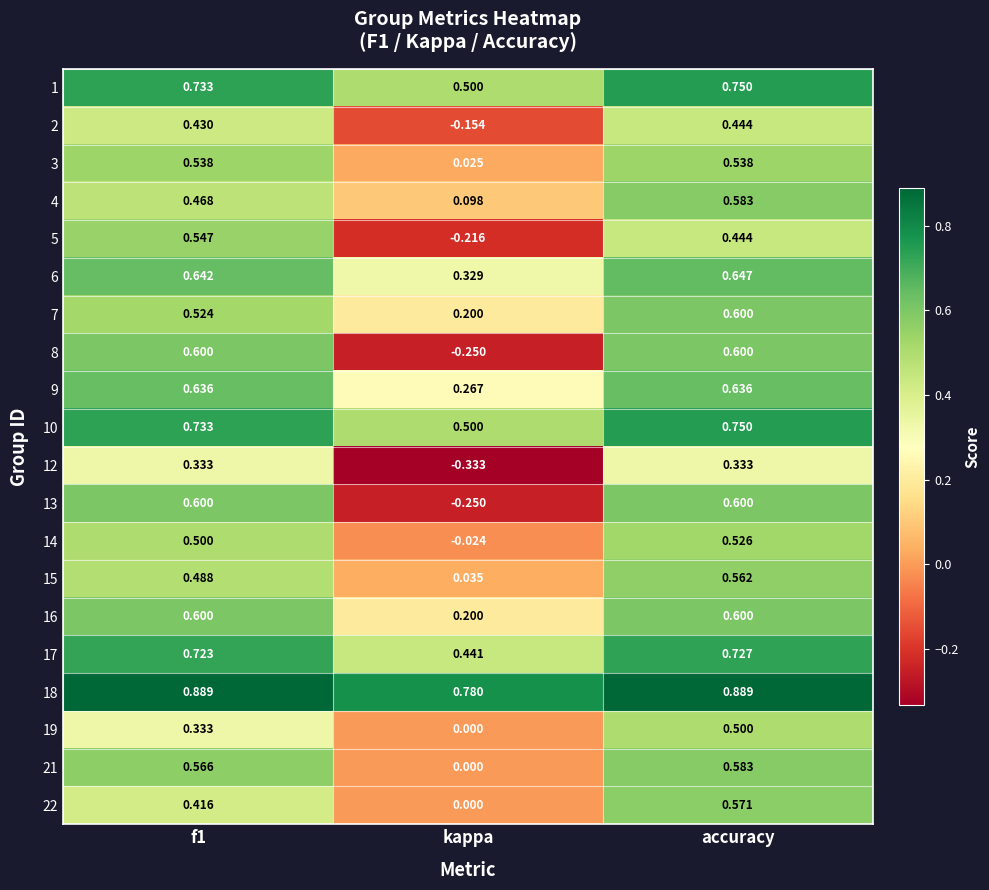

At which category does the chart reach its minimum across all series?

kappa